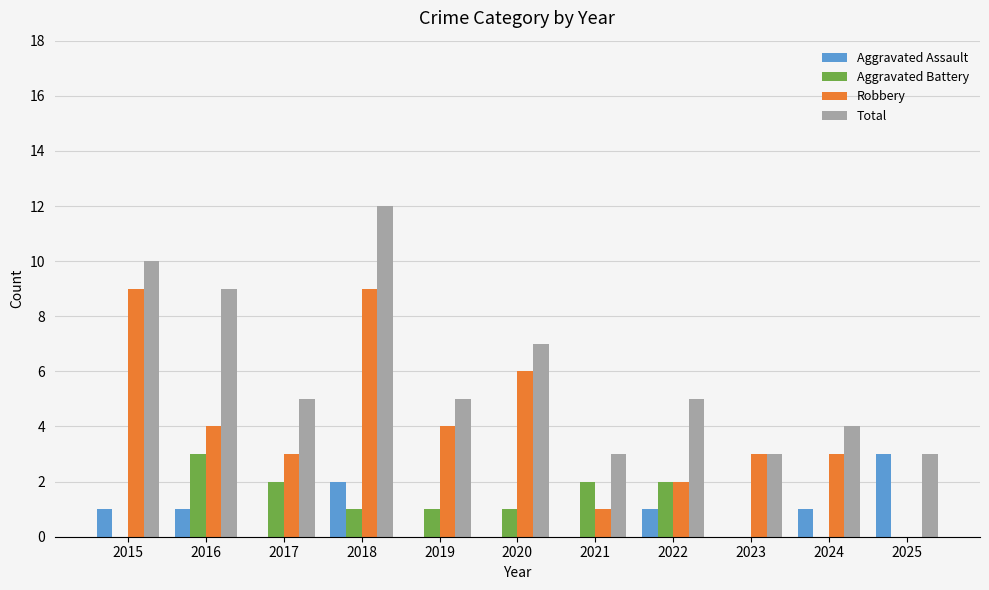

What is the maximum value for Total?

12